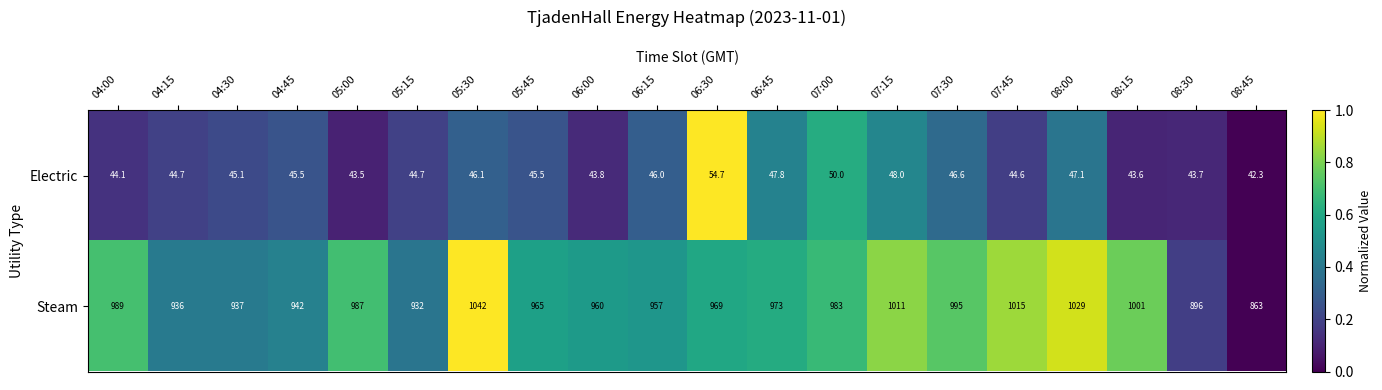

What is the sum of the Electric values at 04:30 and 08:45?

87.4